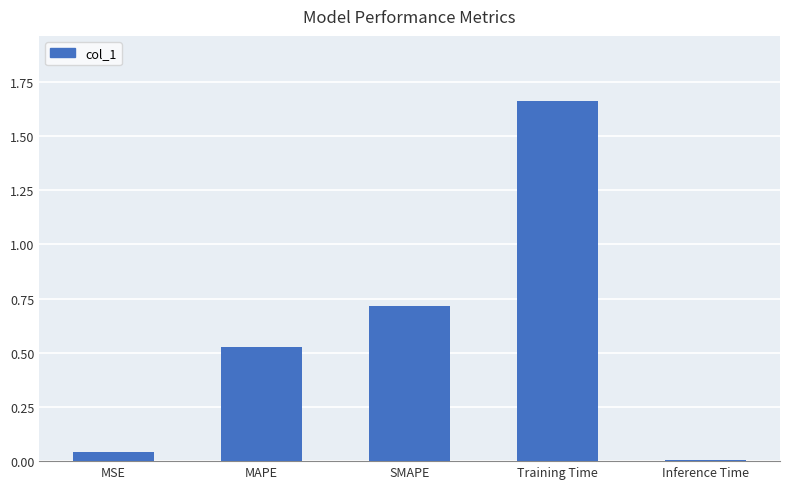

What is the difference between the second highest and minimum values?

0.7